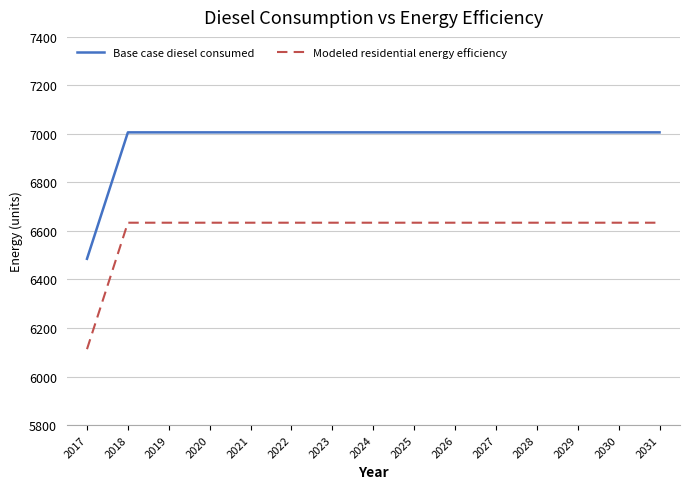

Reading left to right, extract all data points from this chart.

Base case diesel consumed: 2017=6485.3	2018=7006.5	2019=7006.5	2020=7006.5	2021=7006.5	2022=7006.5	2023=7006.5	2024=7006.5	2025=7006.5	2026=7006.5	2027=7006.5	2028=7006.5	2029=7006.5	2030=7006.5	2031=7006.5
Modeled residential energy efficiency: 2017=6112.8	2018=6634.1	2019=6634.1	2020=6634.1	2021=6634.1	2022=6634.1	2023=6634.1	2024=6634.1	2025=6634.1	2026=6634.1	2027=6634.1	2028=6634.1	2029=6634.1	2030=6634.1	2031=6634.1